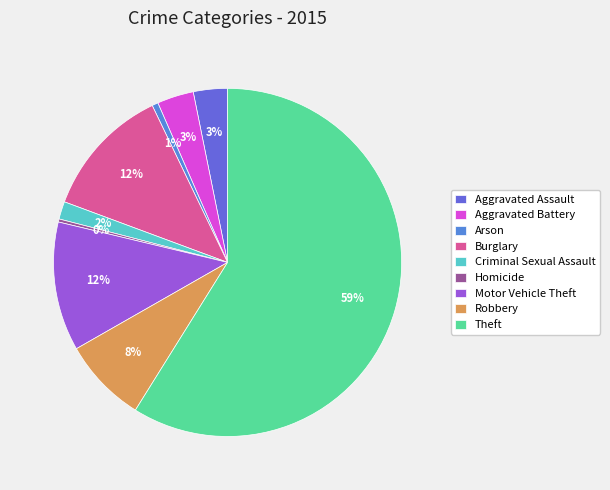

True or false: Theft accounts for 59% of the total.

True